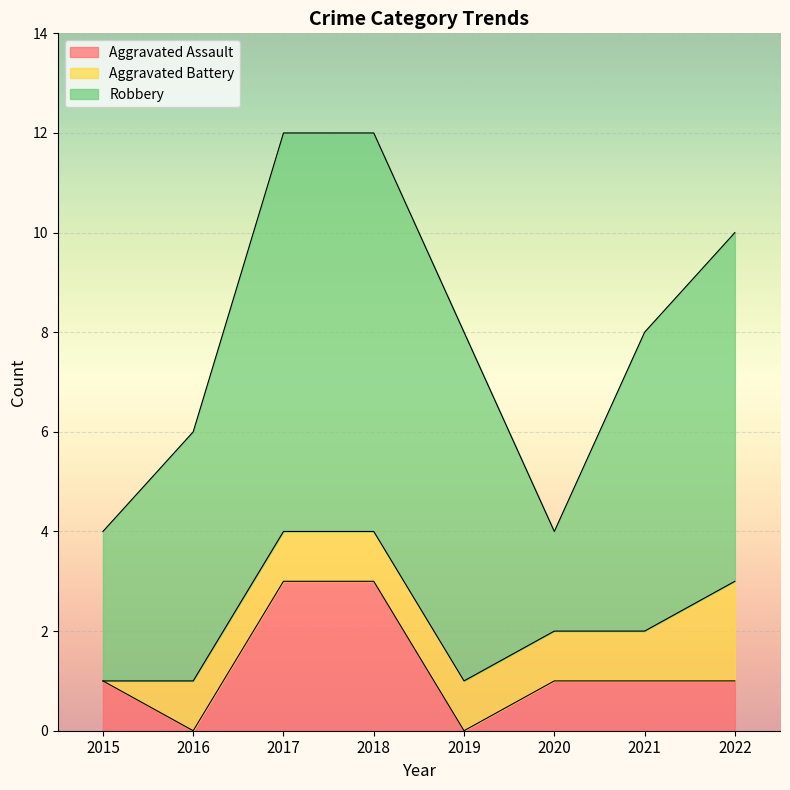

What is the average value of the Aggravated Battery series?

1